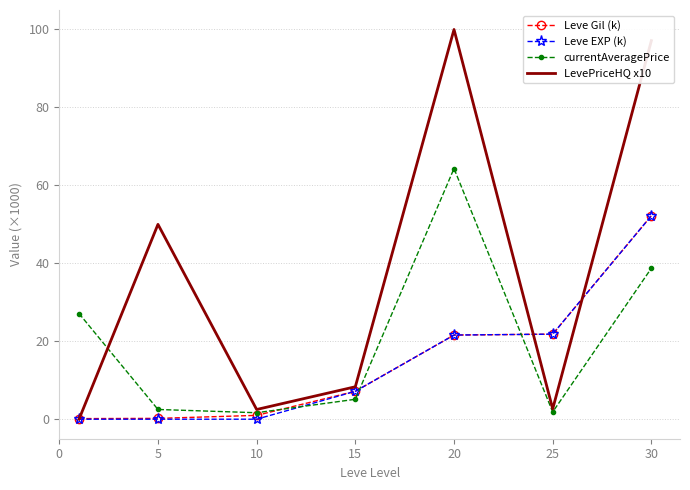

Which series has the largest total across all categories?

LevePriceHQ x10